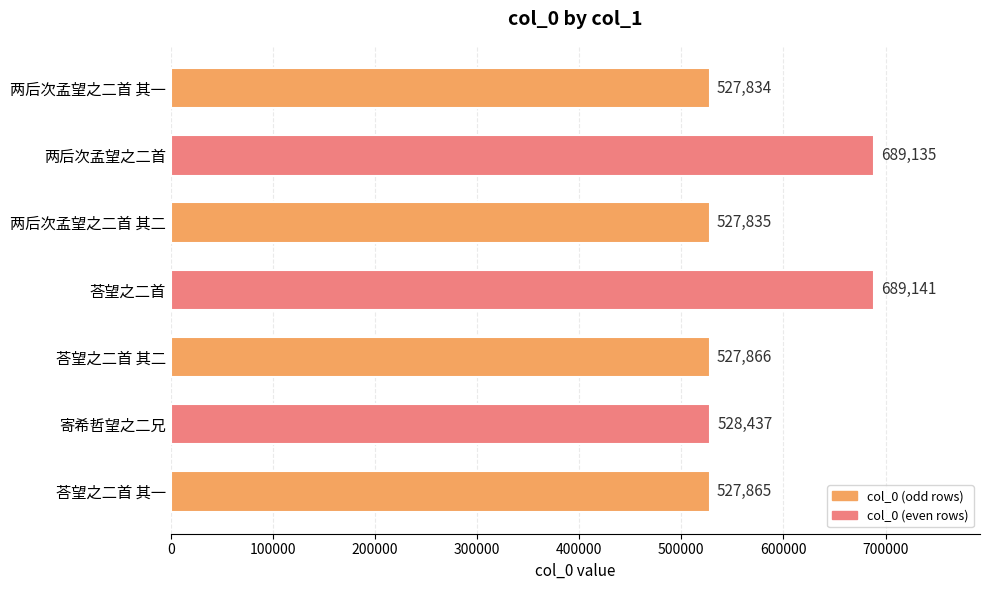

True or false: the data shows 689135 at 两后次孟望之二首.

True